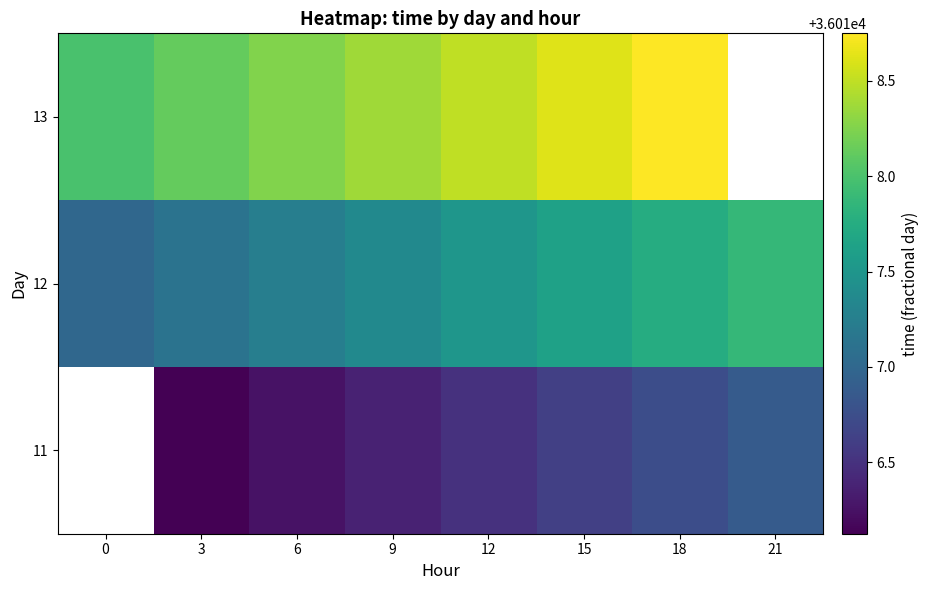

What is the maximum value shown in the chart?

36018.8